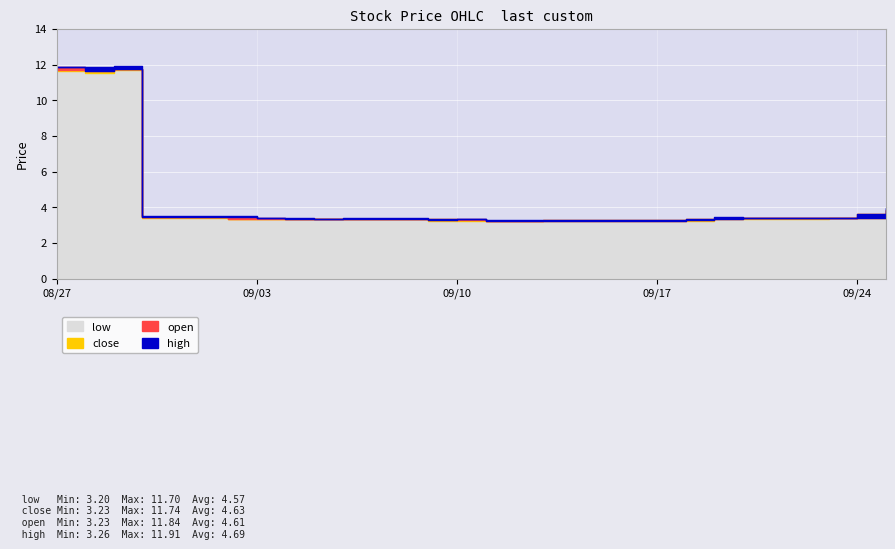

Reading right to left, transcribe all the data shown in this chart.

open: 2024-09-25=3.7	2024-09-24=3.4	2024-09-23=3.4	2024-09-20=3.4	2024-09-19=3.3	2024-09-18=3.3	2024-09-13=3.2	2024-09-12=3.2	2024-09-11=3.2	2024-09-10=3.3	2024-09-09=3.3	2024-09-06=3.3	2024-09-05=3.3	2024-09-04=3.3	2024-09-03=3.4	2024-09-02=3.5	2024-08-30=3.4	2024-08-29=11.7	2024-08-28=11.6	2024-08-27=11.8
high: 2024-09-25=4.0	2024-09-24=3.6	2024-09-23=3.4	2024-09-20=3.4	2024-09-19=3.4	2024-09-18=3.4	2024-09-13=3.3	2024-09-12=3.3	2024-09-11=3.3	2024-09-10=3.3	2024-09-09=3.4	2024-09-06=3.4	2024-09-05=3.4	2024-09-04=3.4	2024-09-03=3.4	2024-09-02=3.5	2024-08-30=3.5	2024-08-29=11.9	2024-08-28=11.9	2024-08-27=11.9
close: 2024-09-25=3.8	2024-09-24=3.6	2024-09-23=3.4	2024-09-20=3.4	2024-09-19=3.4	2024-09-18=3.4	2024-09-13=3.3	2024-09-12=3.2	2024-09-11=3.2	2024-09-10=3.3	2024-09-09=3.3	2024-09-06=3.3	2024-09-05=3.3	2024-09-04=3.3	2024-09-03=3.3	2024-09-02=3.4	2024-08-30=3.5	2024-08-29=11.7	2024-08-28=11.7	2024-08-27=11.7
low: 2024-09-25=3.7	2024-09-24=3.4	2024-09-23=3.4	2024-09-20=3.3	2024-09-19=3.3	2024-09-18=3.2	2024-09-13=3.2	2024-09-12=3.2	2024-09-11=3.2	2024-09-10=3.2	2024-09-09=3.2	2024-09-06=3.3	2024-09-05=3.3	2024-09-04=3.3	2024-09-03=3.3	2024-09-02=3.4	2024-08-30=3.4	2024-08-29=11.7	2024-08-28=11.5	2024-08-27=11.6